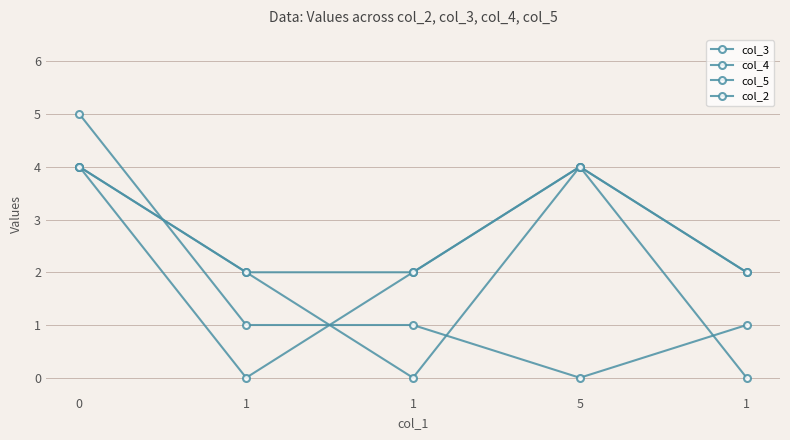

The value of col_2 at 1 is 0. True or false?

True